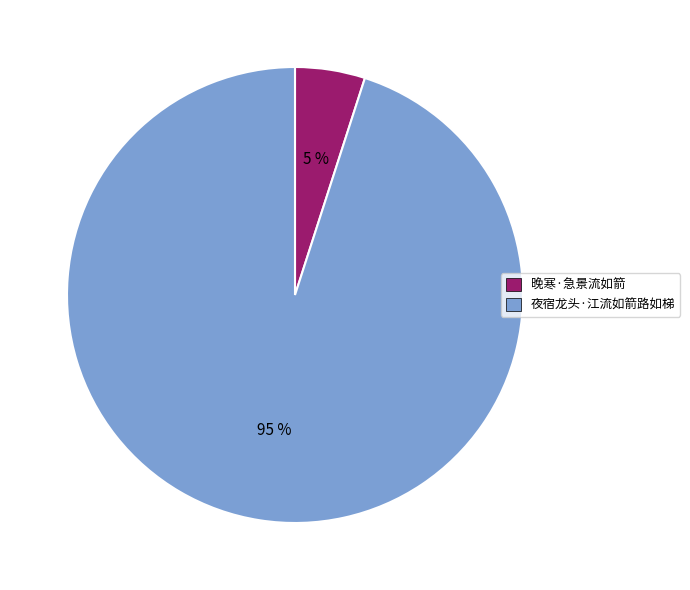

Rank the categories by value from lowest to highest.

晚寒·急景流如箭, 夜宿龙头·江流如箭路如梯